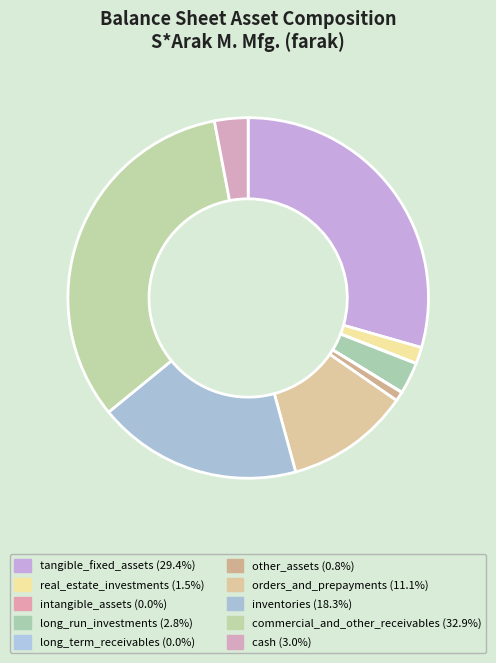

What is the change in value from intangible_assets to orders_and_prepayments?

+1726127